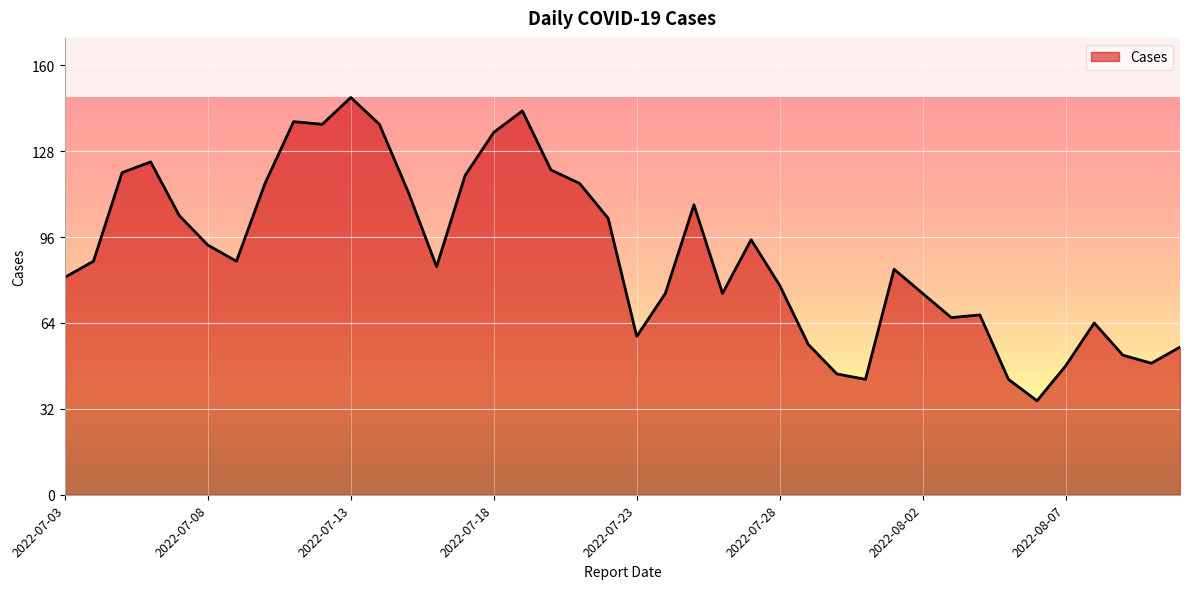

What is the greatest value displayed?

148